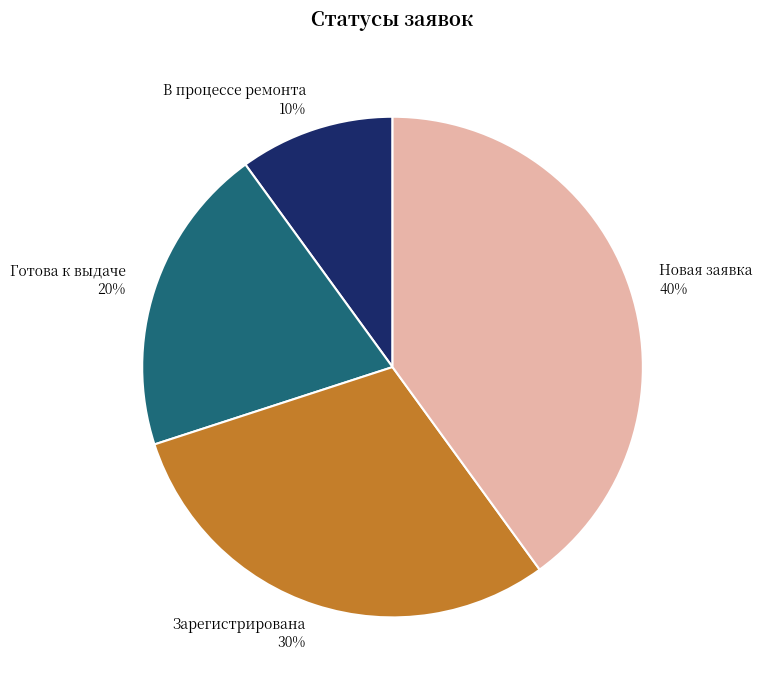

Which slice is the smallest?

В процессе ремонта